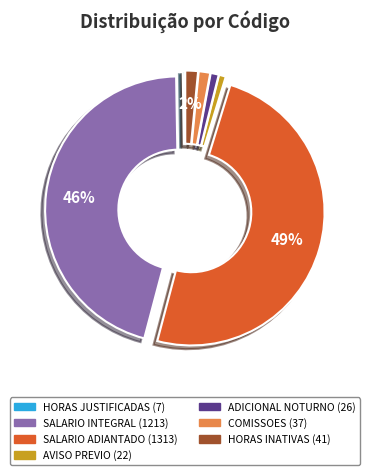

Is ADICIONAL NOTURNO the majority of the pie?

No